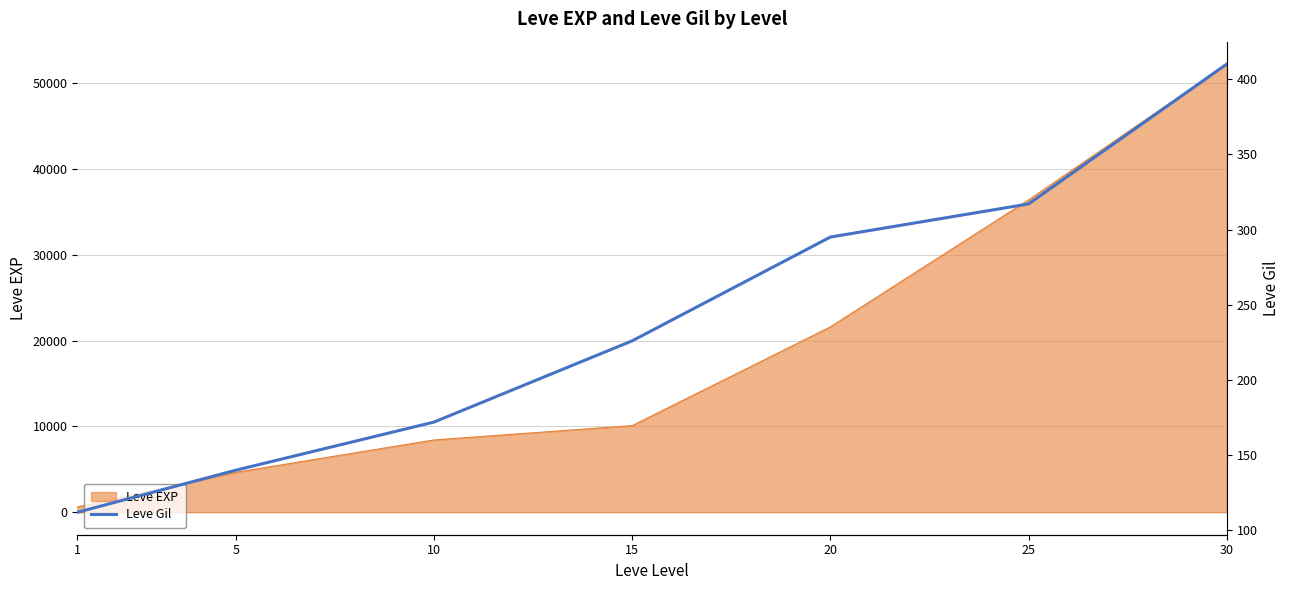

List the labels in order of Leve EXP value, largest first.

30, 25, 20, 15, 10, 5, 1